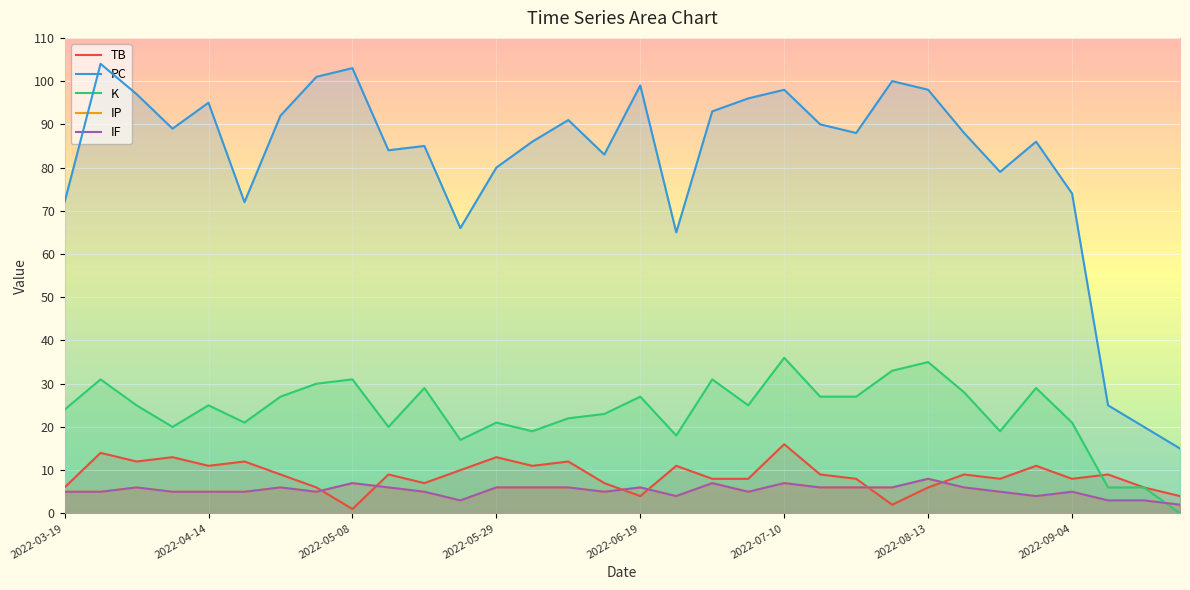

In K, how many points are lower than both neighbors (excluding endpoints)?

8